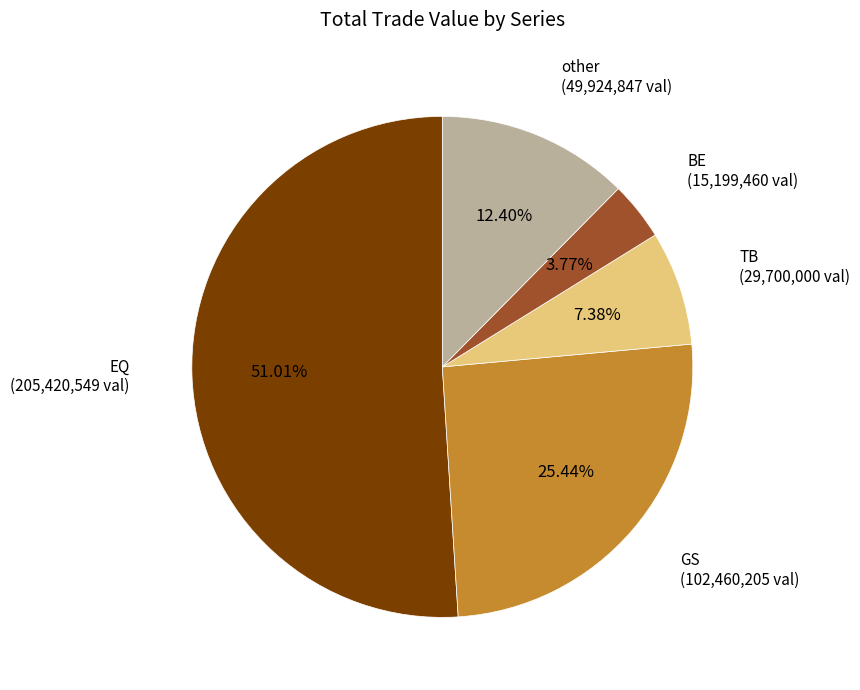

Is there a majority slice in this chart?

Yes